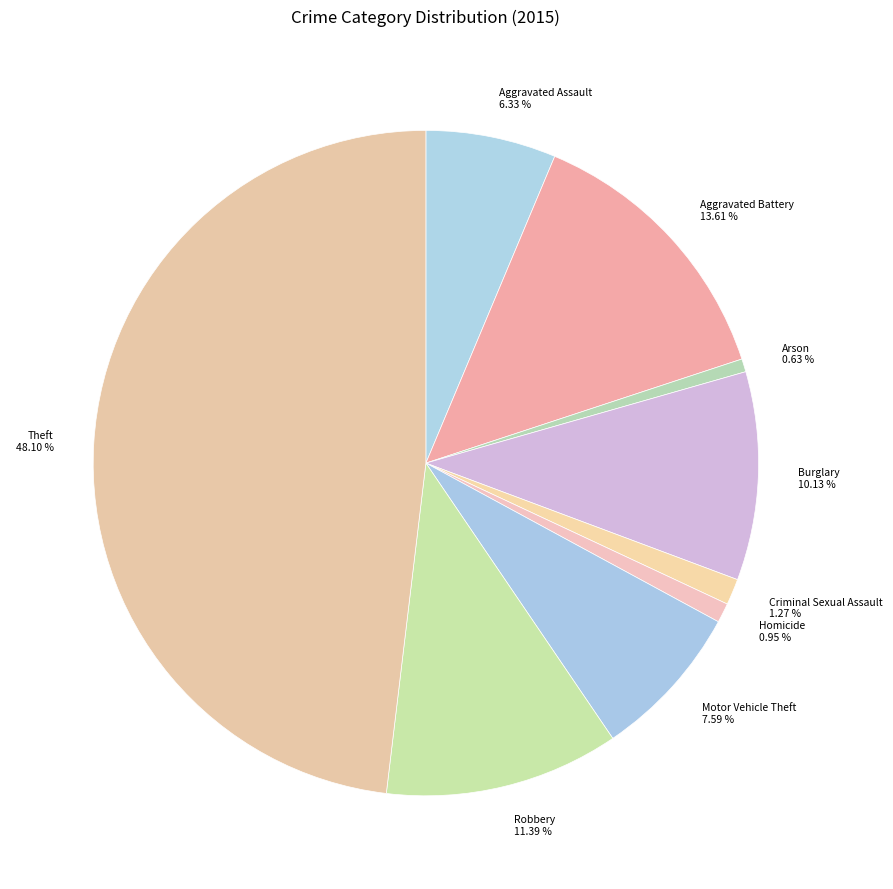

Is the sum of Criminal Sexual Assault and Robbery greater than half?

No